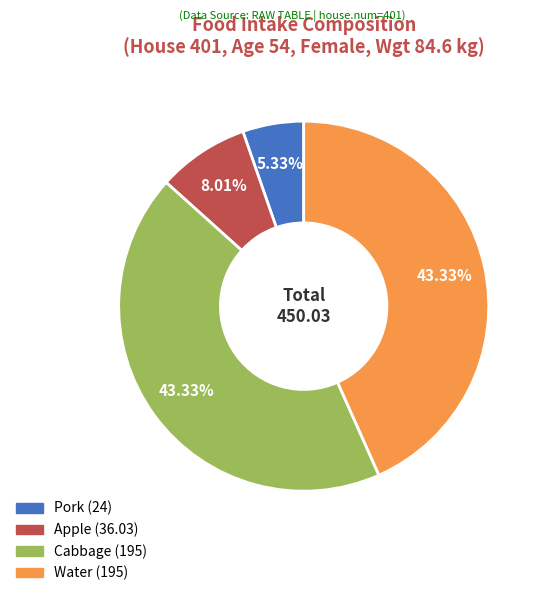

Does any single category account for the majority?

No